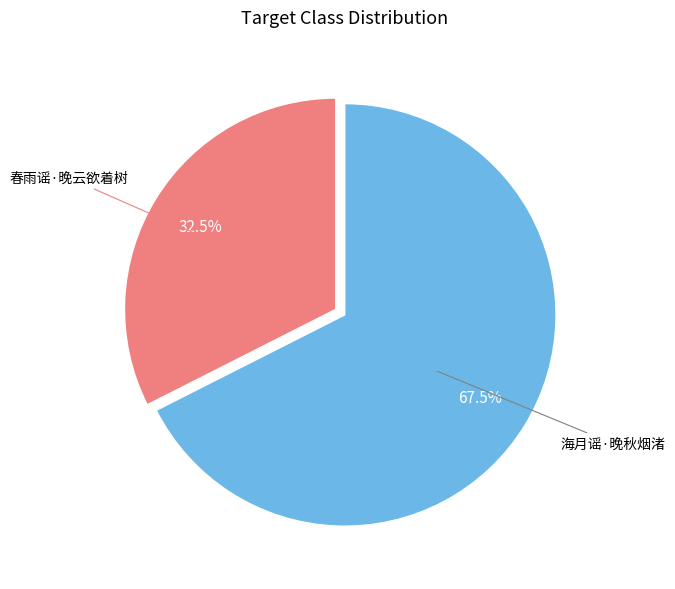

Does any single category account for the majority?

Yes